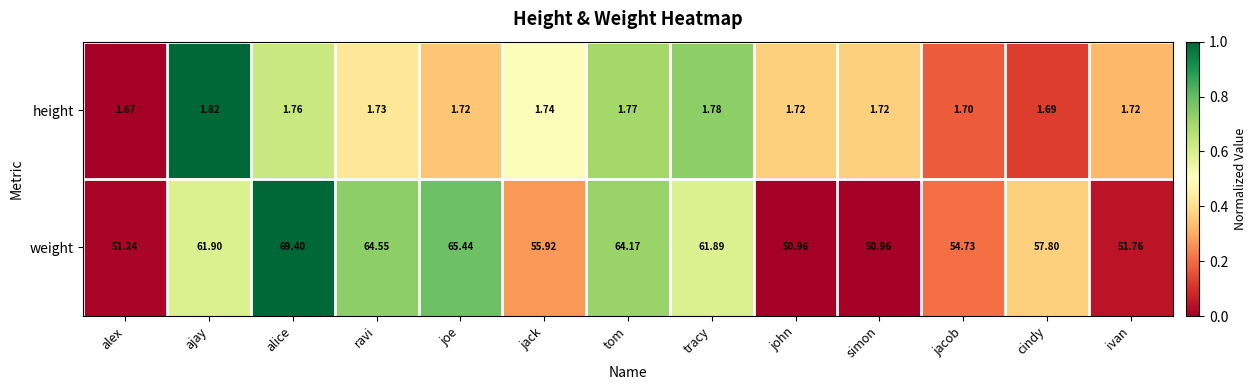

Where is weight nearest to the value 60?

tracy